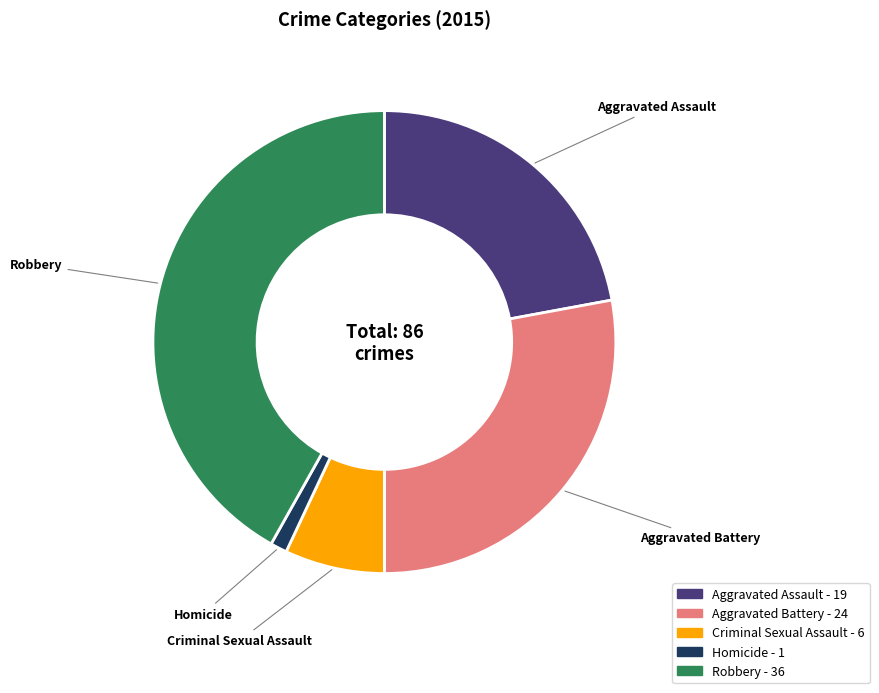

How many slices are in this pie chart?

5